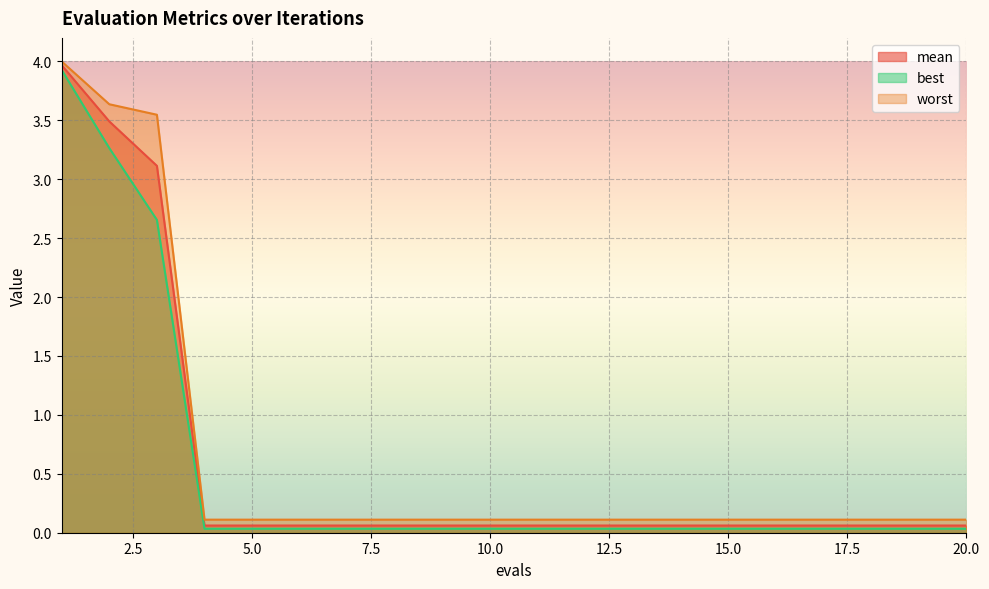

True or false: worst has more than 2 points higher than both neighbors.

False